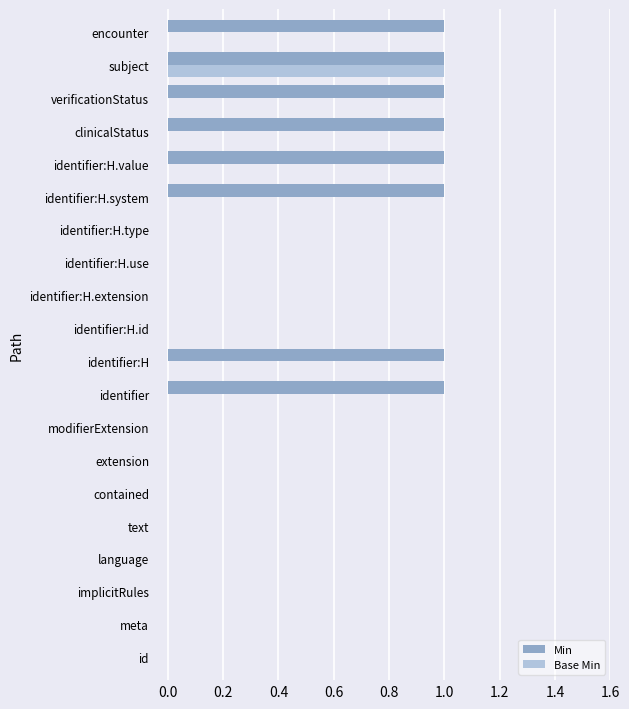

Count the number of data series in this chart.

2